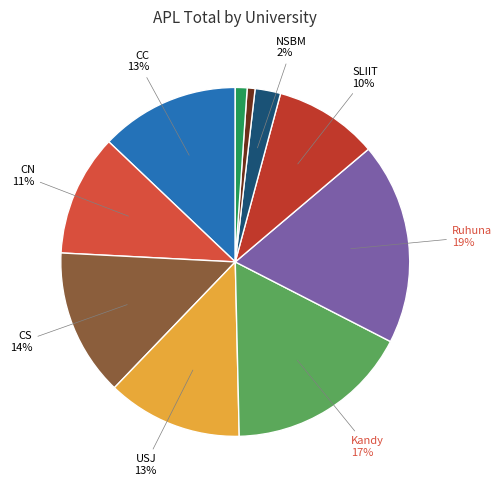

How many slices are in this pie chart?

10